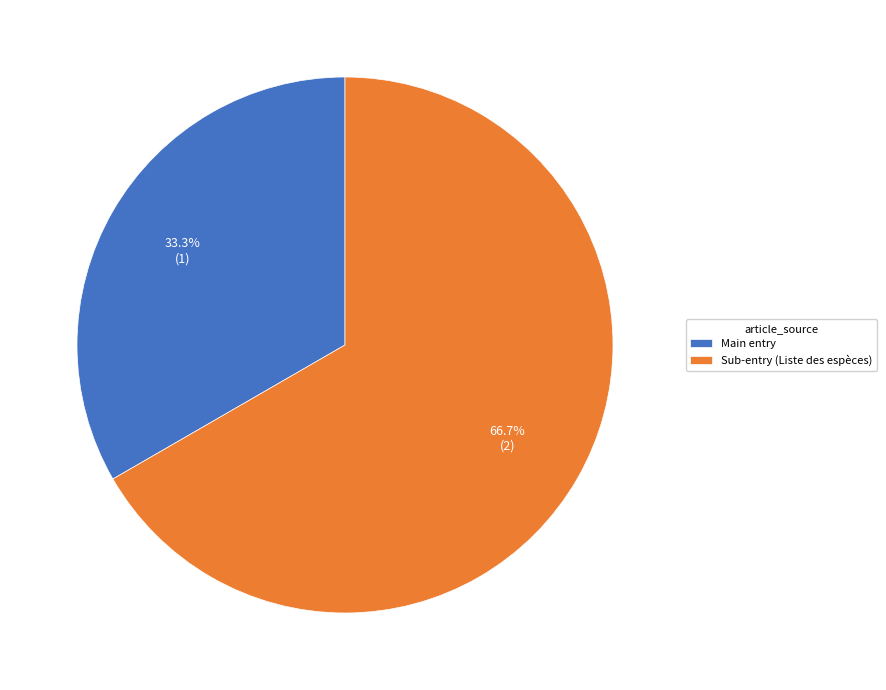

Does Main entry account for over 50% of the chart?

No